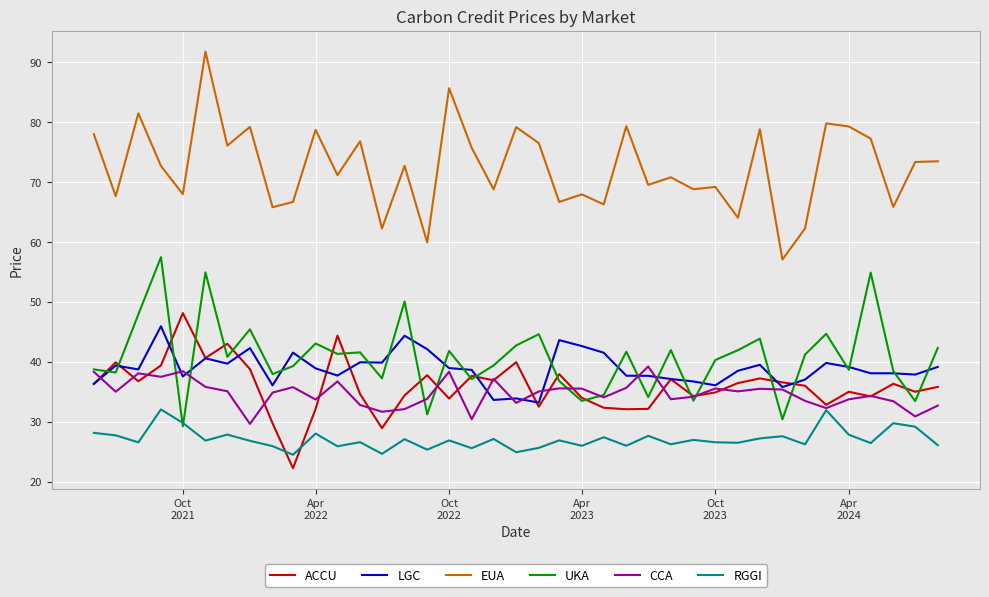

What is the maximum value for UKA?

57.5